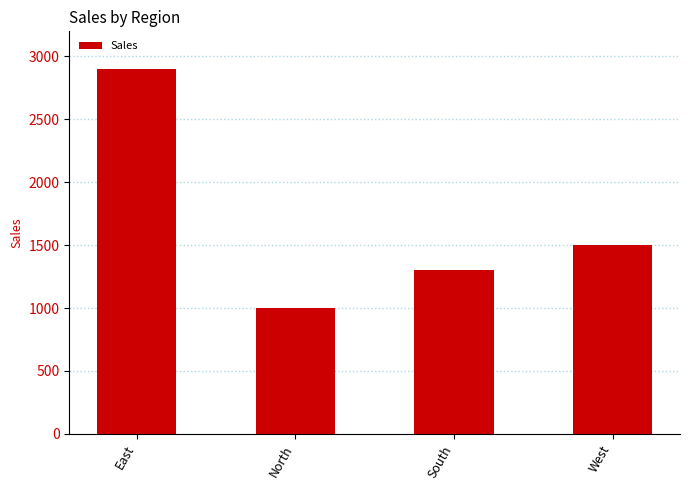

What is the average value?

1675